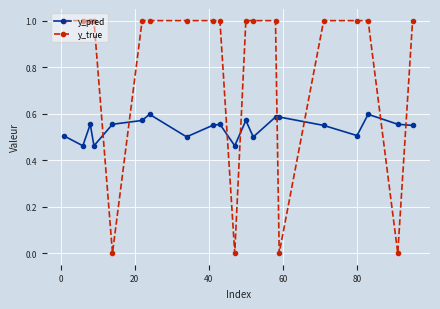

List the series in order of their peak value, lowest first.

y_pred, y_true